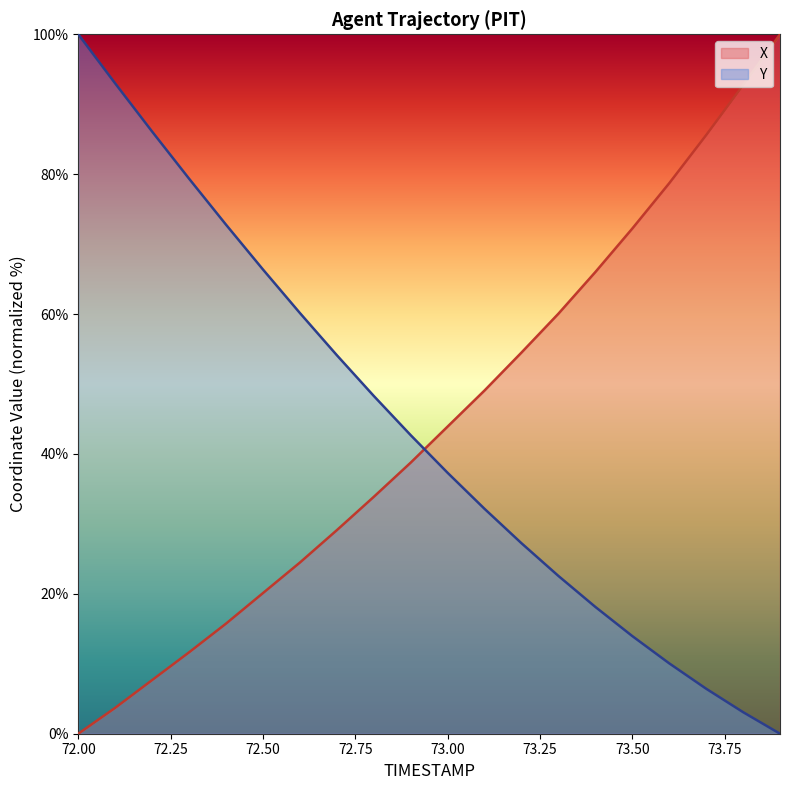

Is the value of X at 73.5 greater than the value of Y at 73.1?

Yes